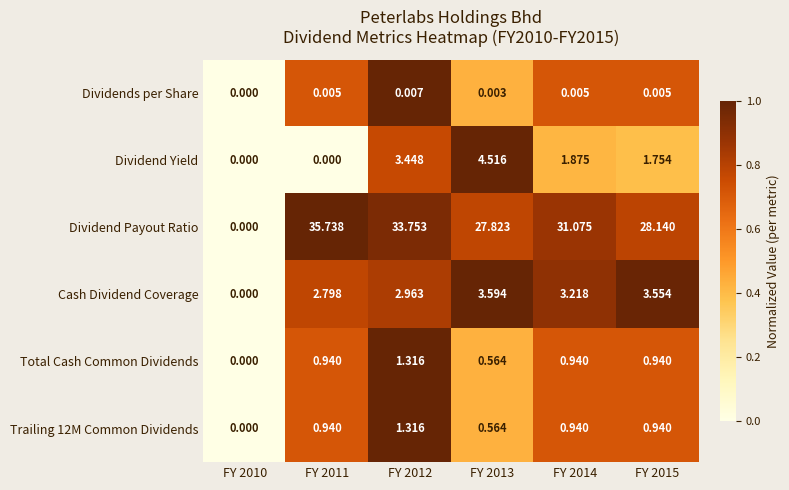

Which series has the largest total across all categories?

Dividend Payout Ratio